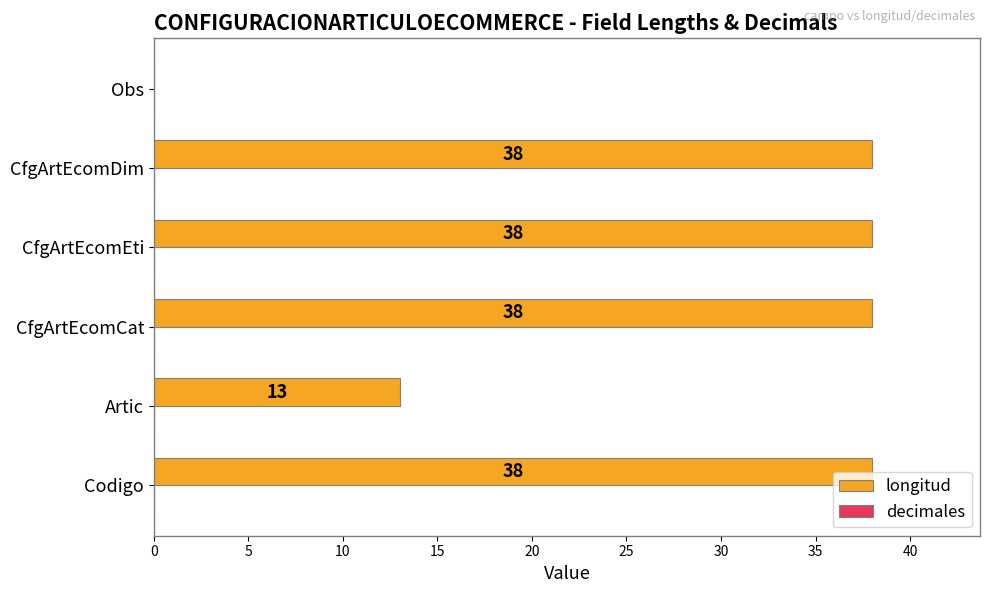

The chart shows a value of 13 at Artic. True or false?

True